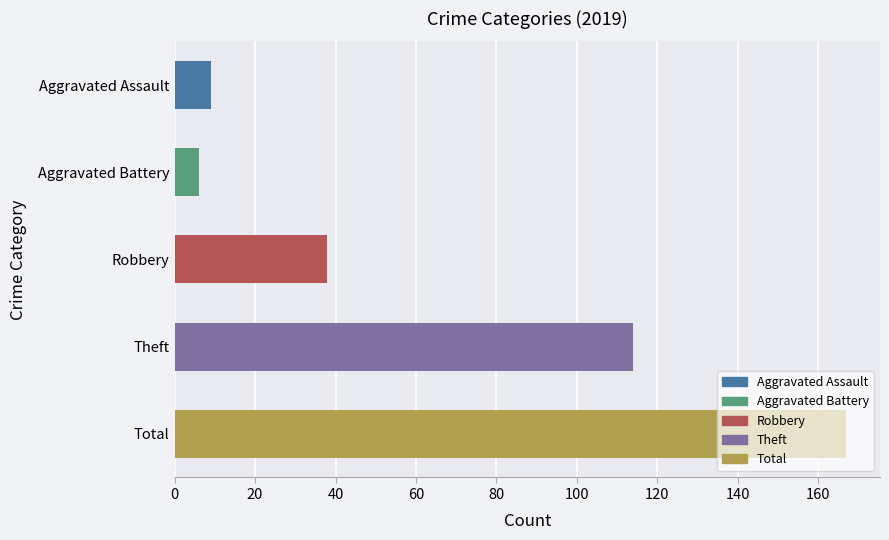

Which label corresponds to the largest value in the chart?

Total